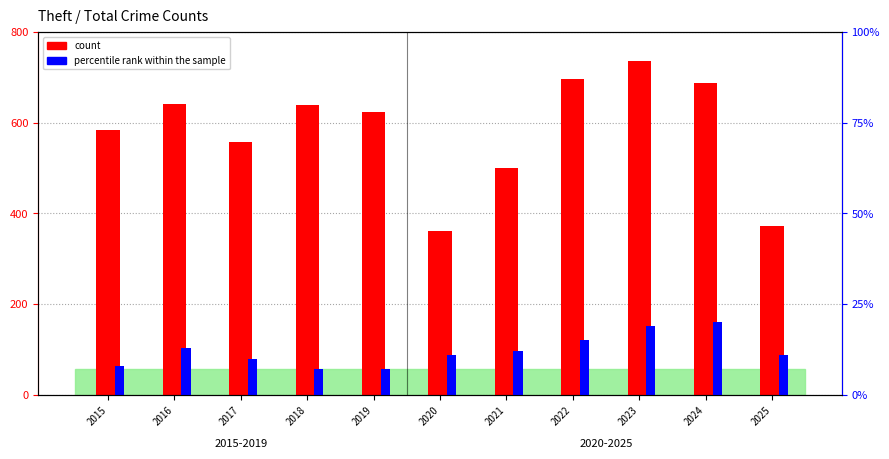

At which label does percentile rank within the sample first exceed 11?

2016